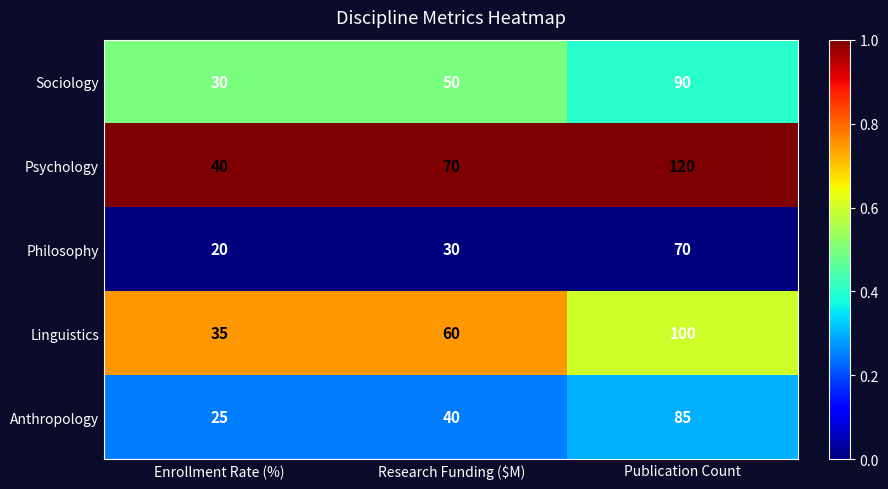

Reading left to right, what are all the values shown in this chart?

Sociology: Enrollment Rate (%)=30	Research Funding ($M)=50	Publication Count=90
Psychology: Enrollment Rate (%)=40	Research Funding ($M)=70	Publication Count=120
Philosophy: Enrollment Rate (%)=20	Research Funding ($M)=30	Publication Count=70
Linguistics: Enrollment Rate (%)=35	Research Funding ($M)=60	Publication Count=100
Anthropology: Enrollment Rate (%)=25	Research Funding ($M)=40	Publication Count=85